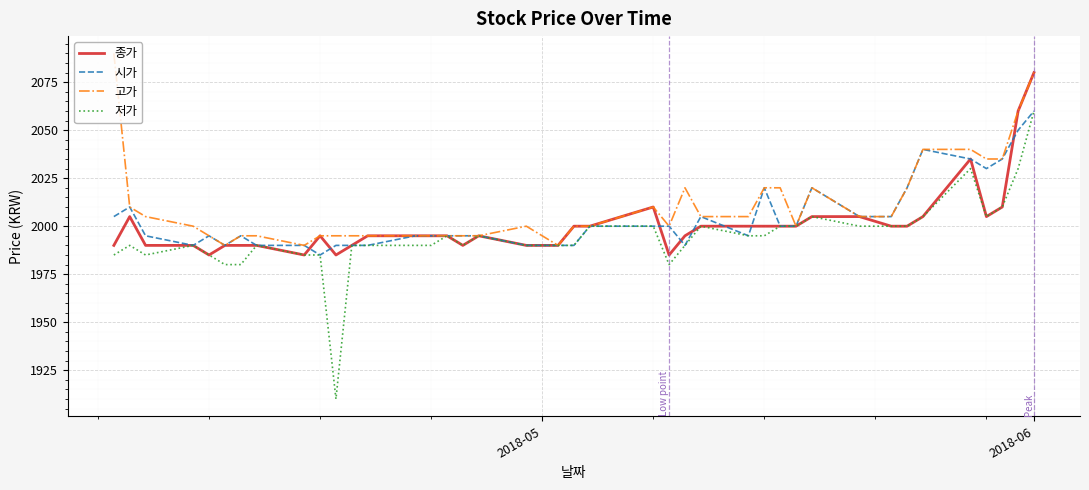

What is the difference between the maximum and minimum values in the 종가 series?

95